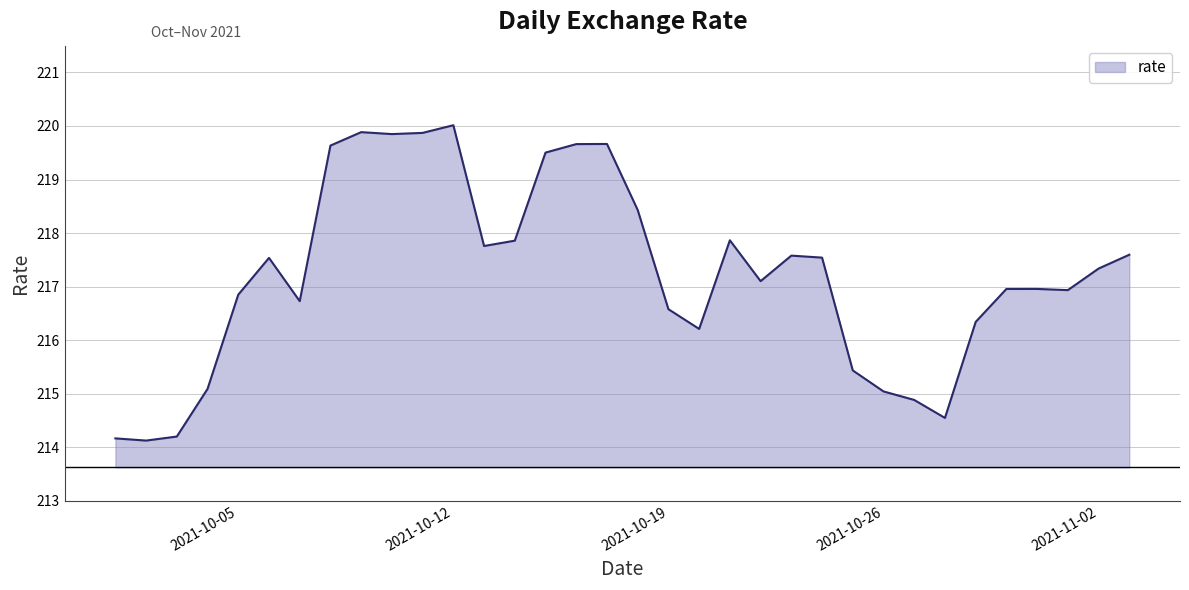

What is the maximum value shown in the chart?

220.0